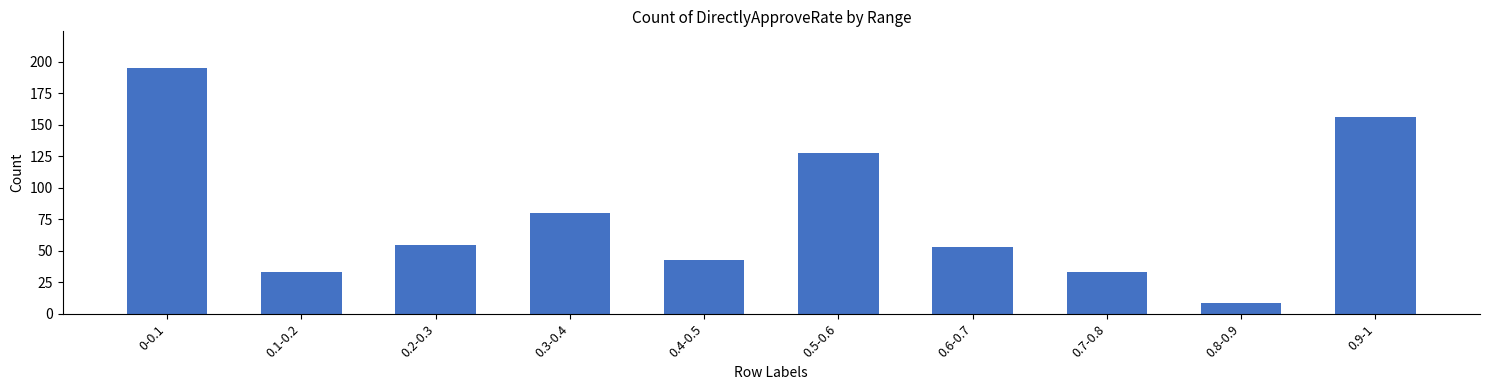

The value at 0.6-0.7 is 53. True or false?

True